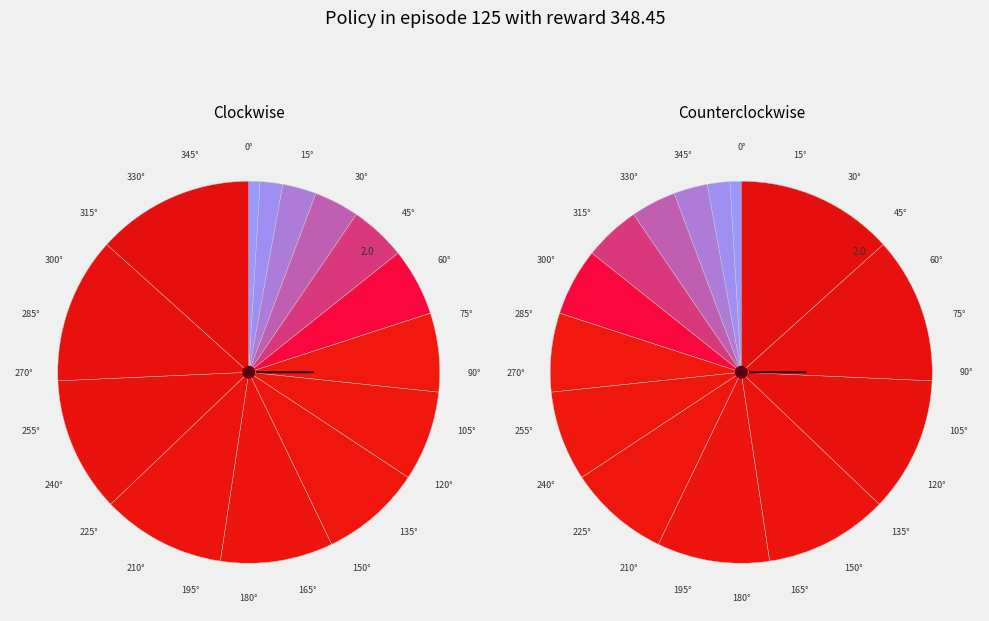

How many slices are in this pie chart?

14